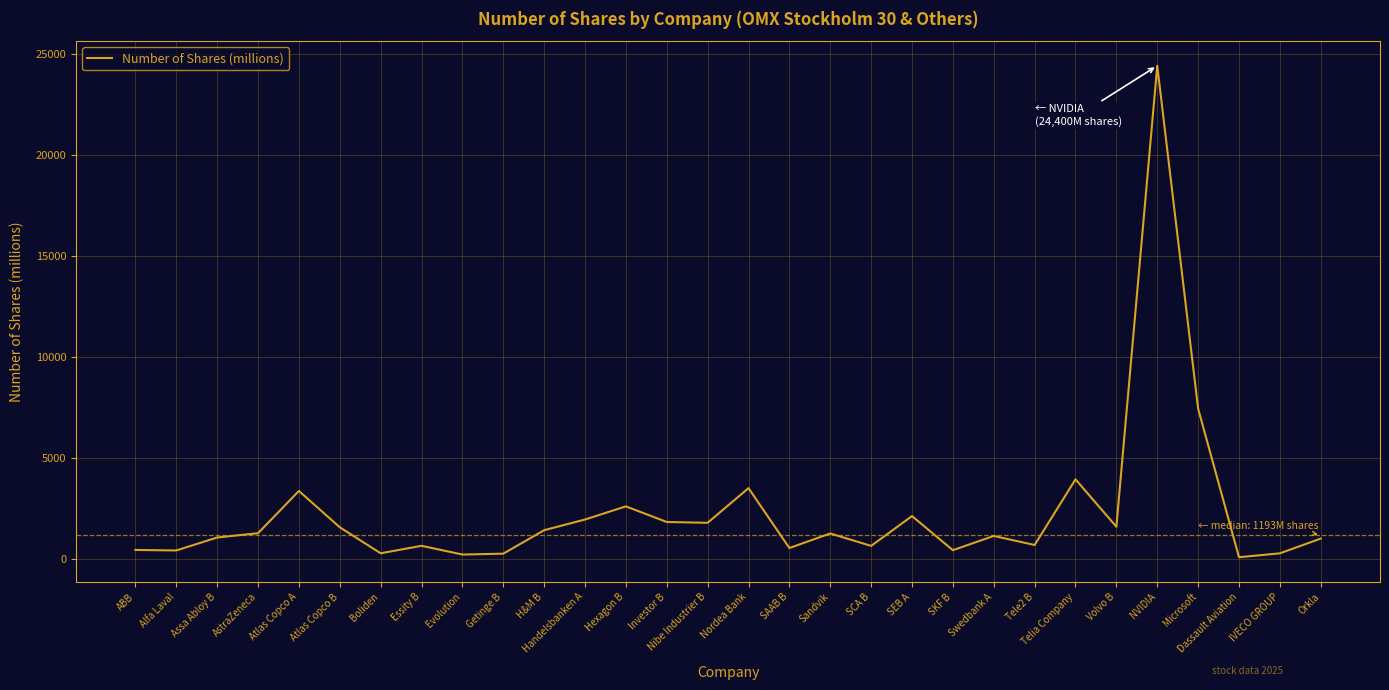

What is the ratio of the value at Boliden to the value at SKF B?

0.6